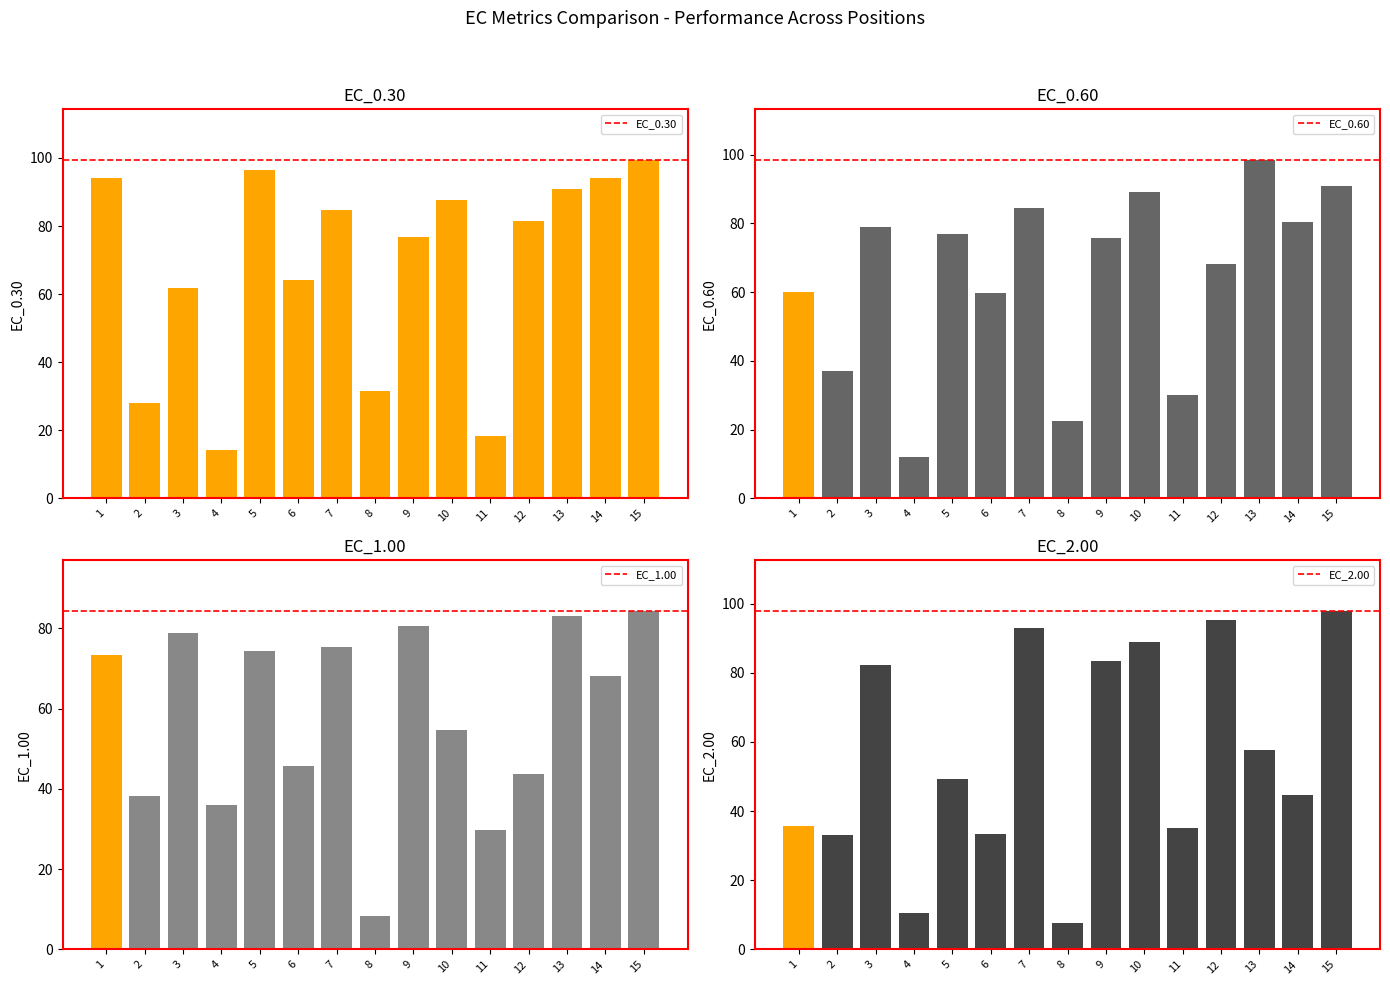

Reading right to left, extract all data points from this chart.

EC_0.30: 15=99.4	14=94.2	13=90.8	12=81.5	11=18.2	10=87.7	9=76.7	8=31.6	7=84.8	6=64.2	5=96.4	4=14.1	3=61.8	2=28.1	1=94.1
EC_0.60: 15=91.0	14=80.4	13=98.4	12=68.2	11=30.0	10=89.1	9=75.6	8=22.6	7=84.6	6=59.8	5=76.9	4=11.9	3=79.0	2=37.2	1=60.1
EC_1.00: 15=84.3	14=68.2	13=83.2	12=43.8	11=29.9	10=54.7	9=80.7	8=8.2	7=75.3	6=45.7	5=74.3	4=36.0	3=78.8	2=38.3	1=73.5
EC_2.00: 15=97.8	14=44.7	13=57.6	12=95.1	11=35.1	10=88.9	9=83.4	8=7.8	7=93.0	6=33.3	5=49.3	4=10.5	3=82.3	2=33.1	1=35.8